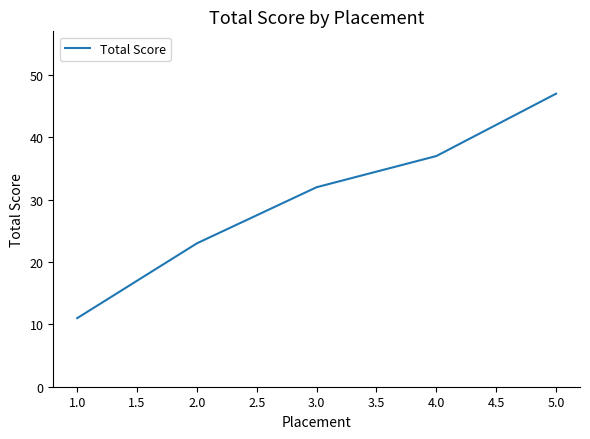

Approximately how many times larger is the value at 3.0 compared to 2.0?

1.4